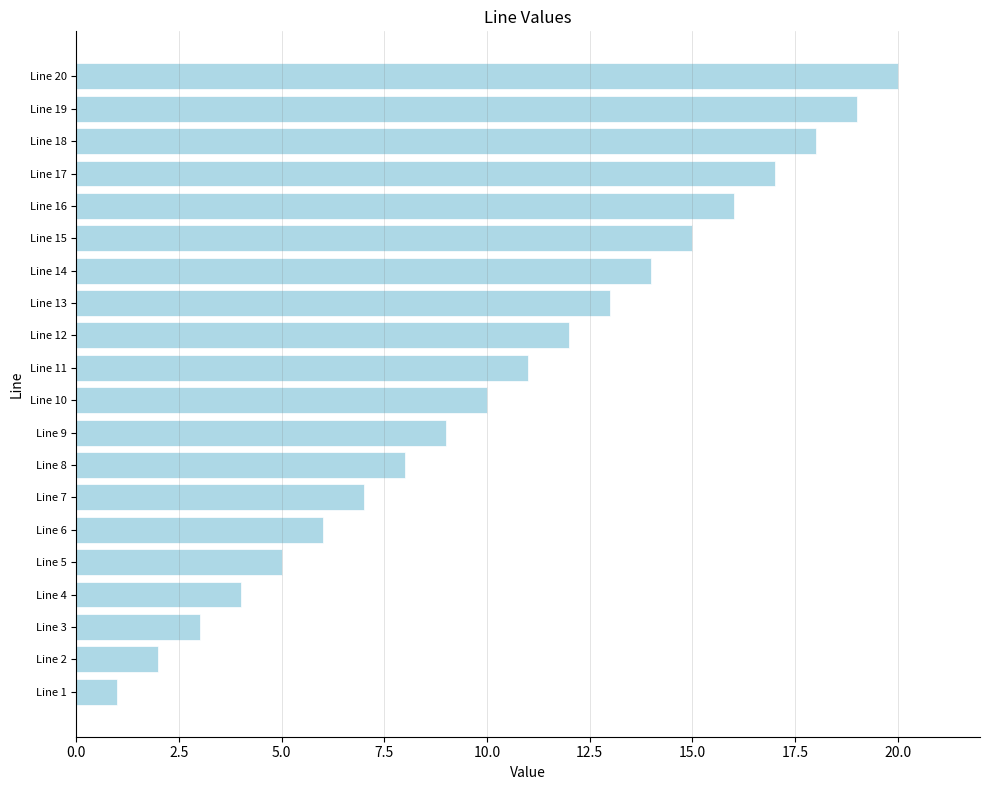

True or false: the data shows 13 at Line 13.

True